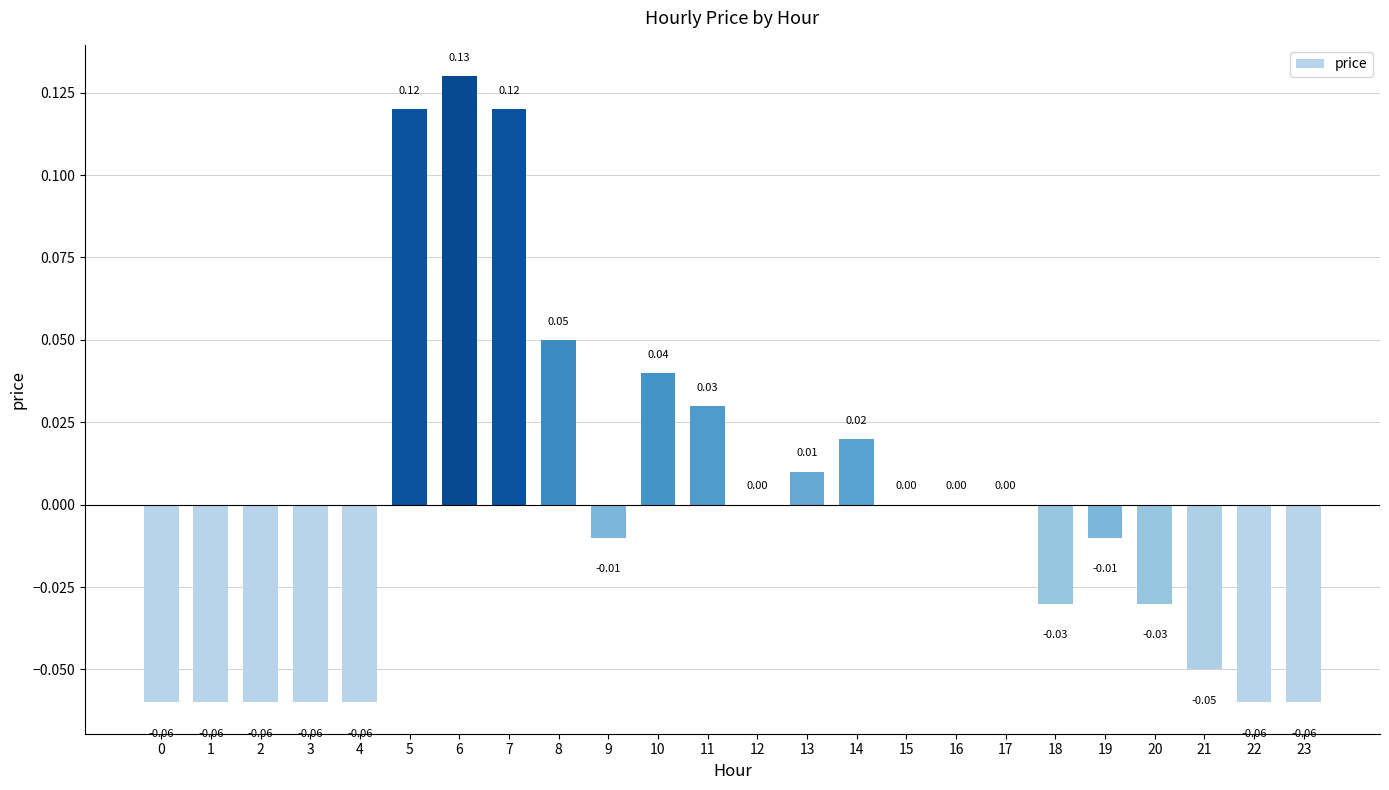

At which category does the chart reach its peak across all series?

6